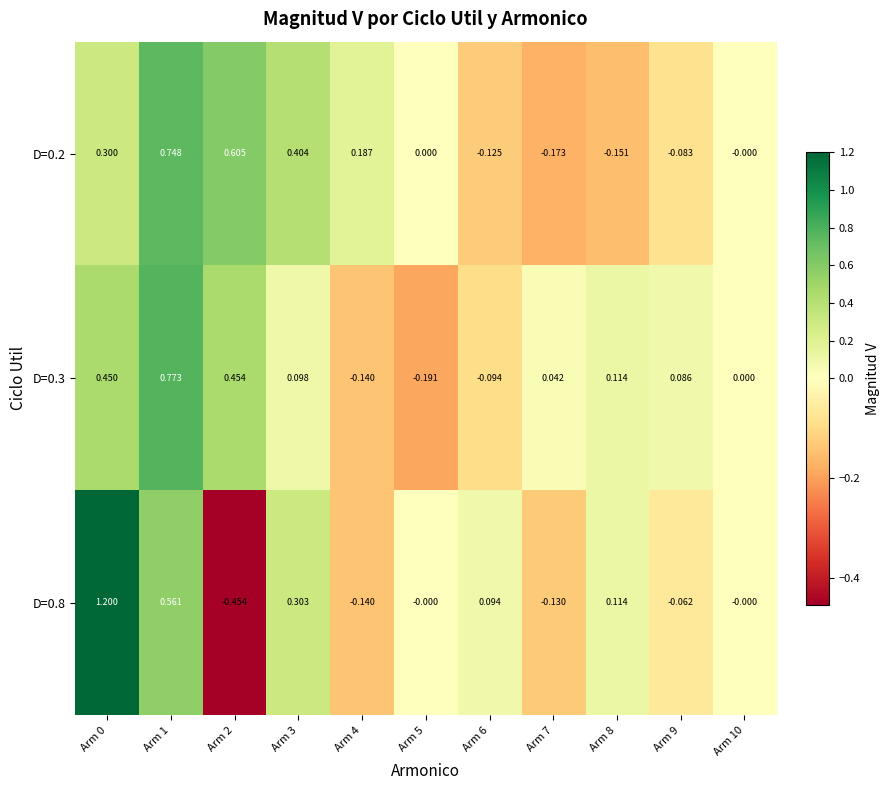

Is the value of D=0.2 at Arm 4 greater than the value of D=0.8 at Arm 4?

Yes